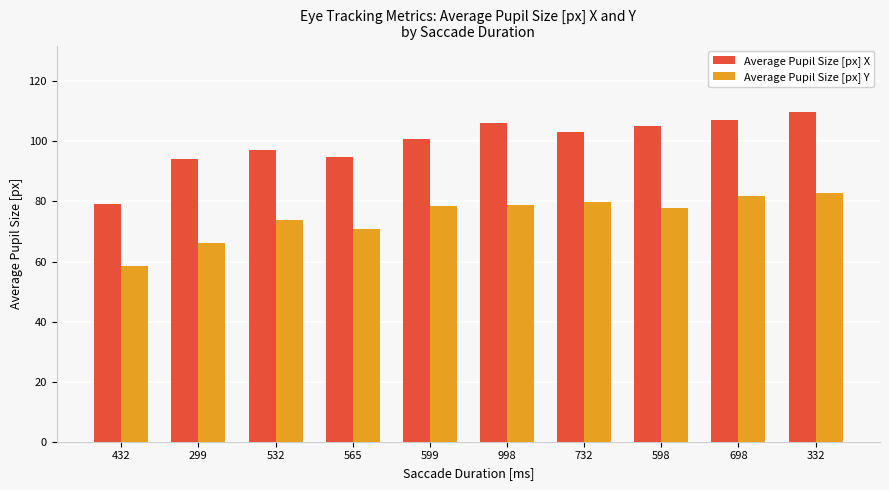

Which category has the highest value in the Average Pupil Size [px] X series?

332